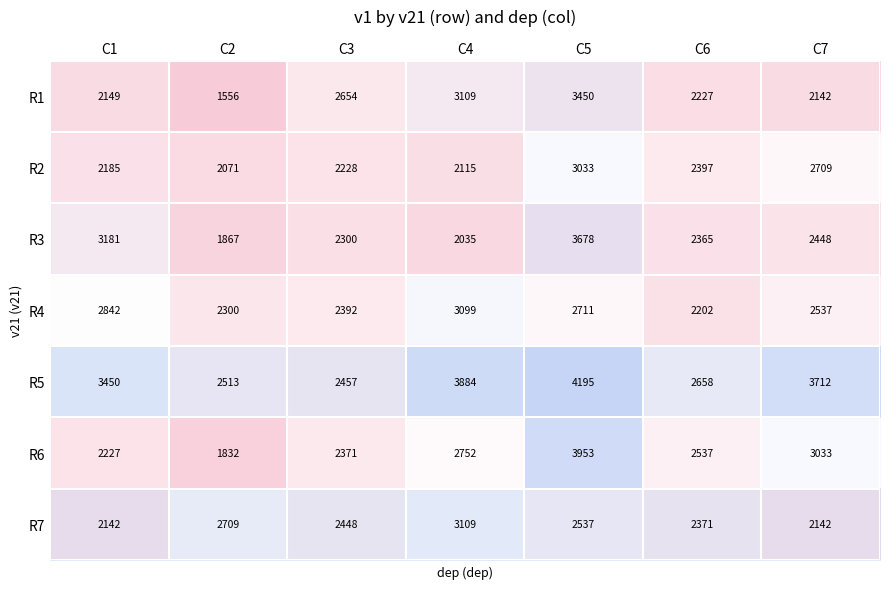

At which label is R4 closest to 2650?

C5